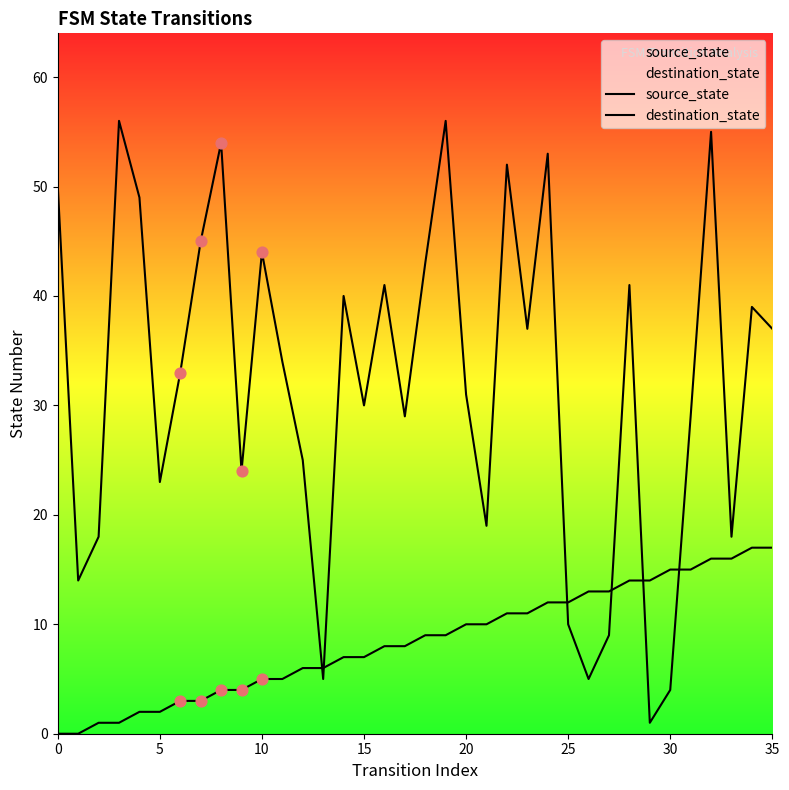

Is the value of destination_state at 30 greater than the value of source_state at 32?

Yes